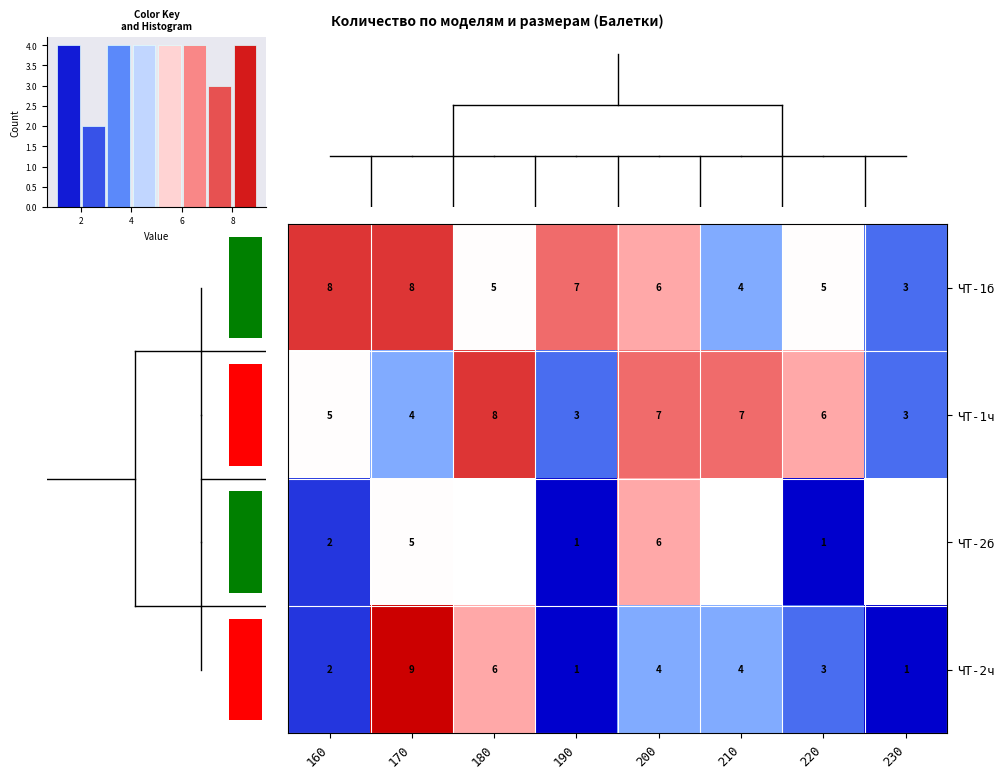

Where does the ЧТ-2ч series first go above 4?

170